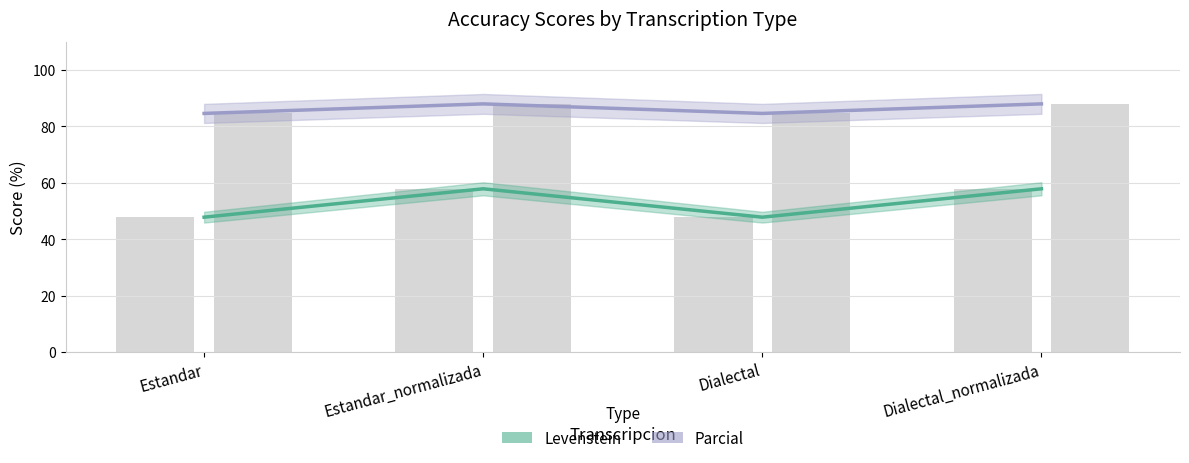

How many bars are there in total?

8